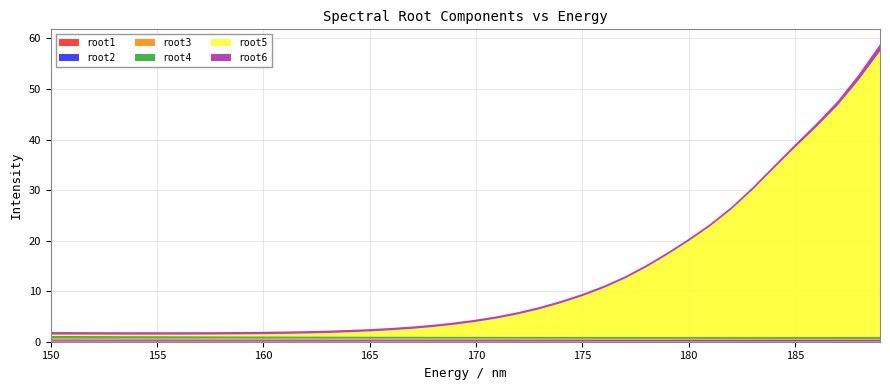

Reading left to right, list all the values displayed in this chart.

root1: 0=0.2	1=0.2	2=0.2	3=0.2	4=0.2	5=0.2	6=0.2	7=0.2	8=0.2	9=0.2	10=0.2	11=0.2	12=0.2	13=0.2	14=0.2	15=0.2	16=0.2	17=0.2	18=0.2	19=0.2	20=0.2	21=0.2	22=0.2	23=0.2	24=0.2	25=0.2	26=0.2	27=0.2	28=0.2	29=0.2	30=0.2	31=0.2	32=0.2	33=0.2	34=0.2	35=0.2	36=0.2	37=0.2	38=0.2	39=0.2
root2: 0=0.2	1=0.2	2=0.2	3=0.2	4=0.2	5=0.2	6=0.2	7=0.2	8=0.2	9=0.2	10=0.2	11=0.2	12=0.2	13=0.2	14=0.2	15=0.2	16=0.2	17=0.2	18=0.2	19=0.2	20=0.2	21=0.2	22=0.2	23=0.2	24=0.2	25=0.2	26=0.2	27=0.2	28=0.2	29=0.2	30=0.2	31=0.2	32=0.2	33=0.2	34=0.2	35=0.2	36=0.2	37=0.2	38=0.2	39=0.2
root3: 0=0.3	1=0.3	2=0.3	3=0.3	4=0.3	5=0.3	6=0.3	7=0.3	8=0.3	9=0.3	10=0.3	11=0.3	12=0.2	13=0.2	14=0.2	15=0.2	16=0.2	17=0.2	18=0.2	19=0.2	20=0.2	21=0.2	22=0.2	23=0.2	24=0.2	25=0.2	26=0.2	27=0.2	28=0.2	29=0.2	30=0.2	31=0.2	32=0.2	33=0.2	34=0.2	35=0.2	36=0.2	37=0.2	38=0.2	39=0.2
root4: 0=0.4	1=0.4	2=0.4	3=0.4	4=0.4	5=0.4	6=0.4	7=0.4	8=0.4	9=0.4	10=0.4	11=0.4	12=0.4	13=0.4	14=0.4	15=0.4	16=0.4	17=0.4	18=0.4	19=0.4	20=0.4	21=0.4	22=0.4	23=0.4	24=0.4	25=0.4	26=0.4	27=0.4	28=0.4	29=0.4	30=0.4	31=0.4	32=0.4	33=0.4	34=0.4	35=0.4	36=0.4	37=0.4	38=0.4	39=0.4
root5: 0=0.3	1=0.3	2=0.3	3=0.3	4=0.3	5=0.3	6=0.3	7=0.3	8=0.3	9=0.4	10=0.4	11=0.5	12=0.6	13=0.7	14=0.8	15=1.0	16=1.2	17=1.5	18=1.9	19=2.4	20=2.9	21=3.6	22=4.4	23=5.5	24=6.7	25=8.0	26=9.6	27=11.5	28=13.7	29=16.2	30=18.9	31=21.9	32=25.2	33=29.1	34=33.3	35=37.5	36=41.5	37=45.8	38=50.8	39=56.5
root6: 0=0.5	1=0.5	2=0.5	3=0.5	4=0.5	5=0.5	6=0.5	7=0.5	8=0.5	9=0.5	10=0.5	11=0.5	12=0.5	13=0.5	14=0.5	15=0.5	16=0.5	17=0.5	18=0.4	19=0.4	20=0.4	21=0.4	22=0.4	23=0.4	24=0.4	25=0.4	26=0.4	27=0.4	28=0.4	29=0.4	30=0.4	31=0.5	32=0.5	33=0.5	34=0.5	35=0.6	36=0.7	37=0.9	38=1.1	39=1.4